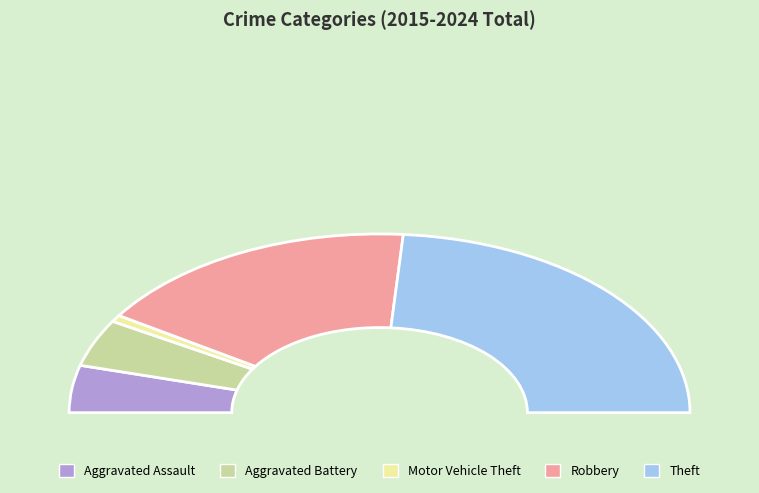

What percentage is the Motor Vehicle Theft slice, to the nearest percent?

1%